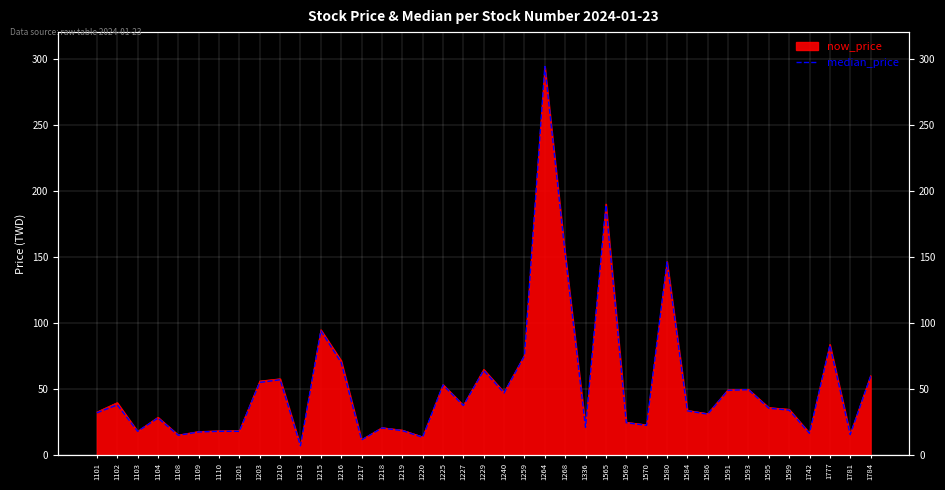

Where is the first local maximum?

1102